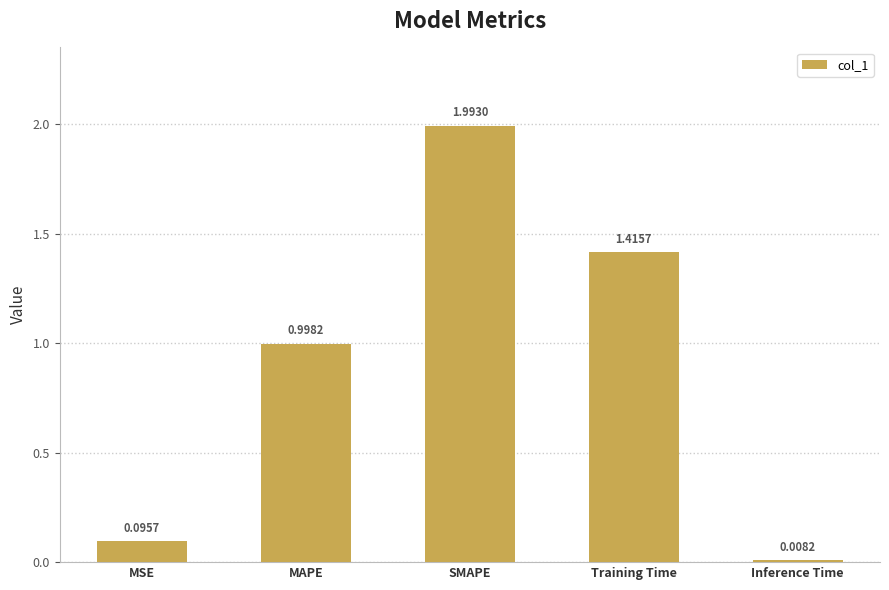

True or false: the data shows 2.1 at Training Time.

False